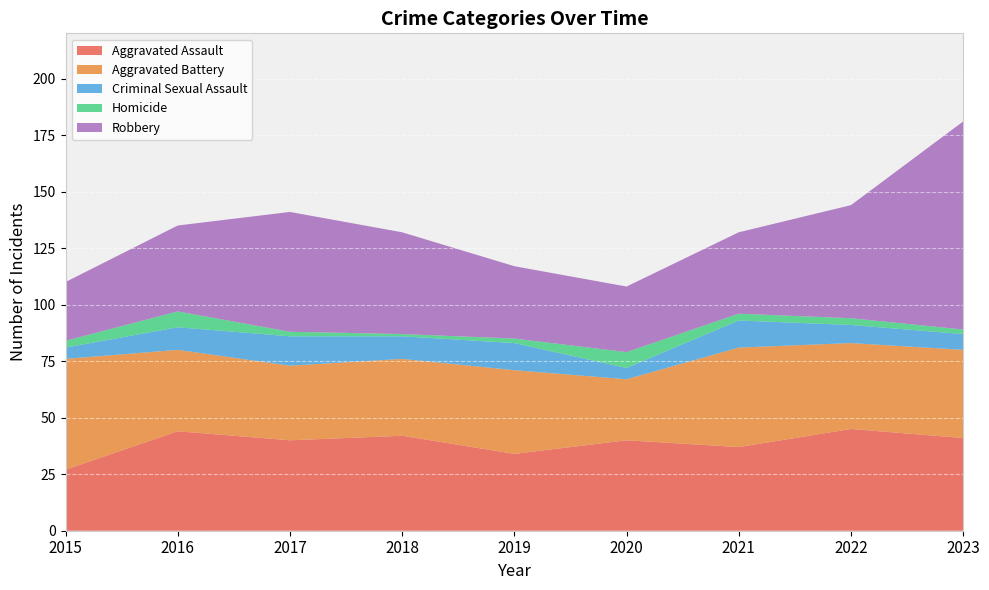

Reading left to right, transcribe all the data shown in this chart.

Aggravated Assault: 2015=27	2016=44	2017=40	2018=42	2019=34	2020=40	2021=37	2022=45	2023=41
Aggravated Battery: 2015=49	2016=36	2017=33	2018=34	2019=37	2020=27	2021=44	2022=38	2023=39
Criminal Sexual Assault: 2015=5	2016=10	2017=13	2018=10	2019=12	2020=5	2021=12	2022=8	2023=7
Homicide: 2015=3	2016=7	2017=2	2018=1	2019=2	2020=7	2021=3	2022=3	2023=2
Robbery: 2015=26	2016=38	2017=53	2018=45	2019=32	2020=29	2021=36	2022=50	2023=92